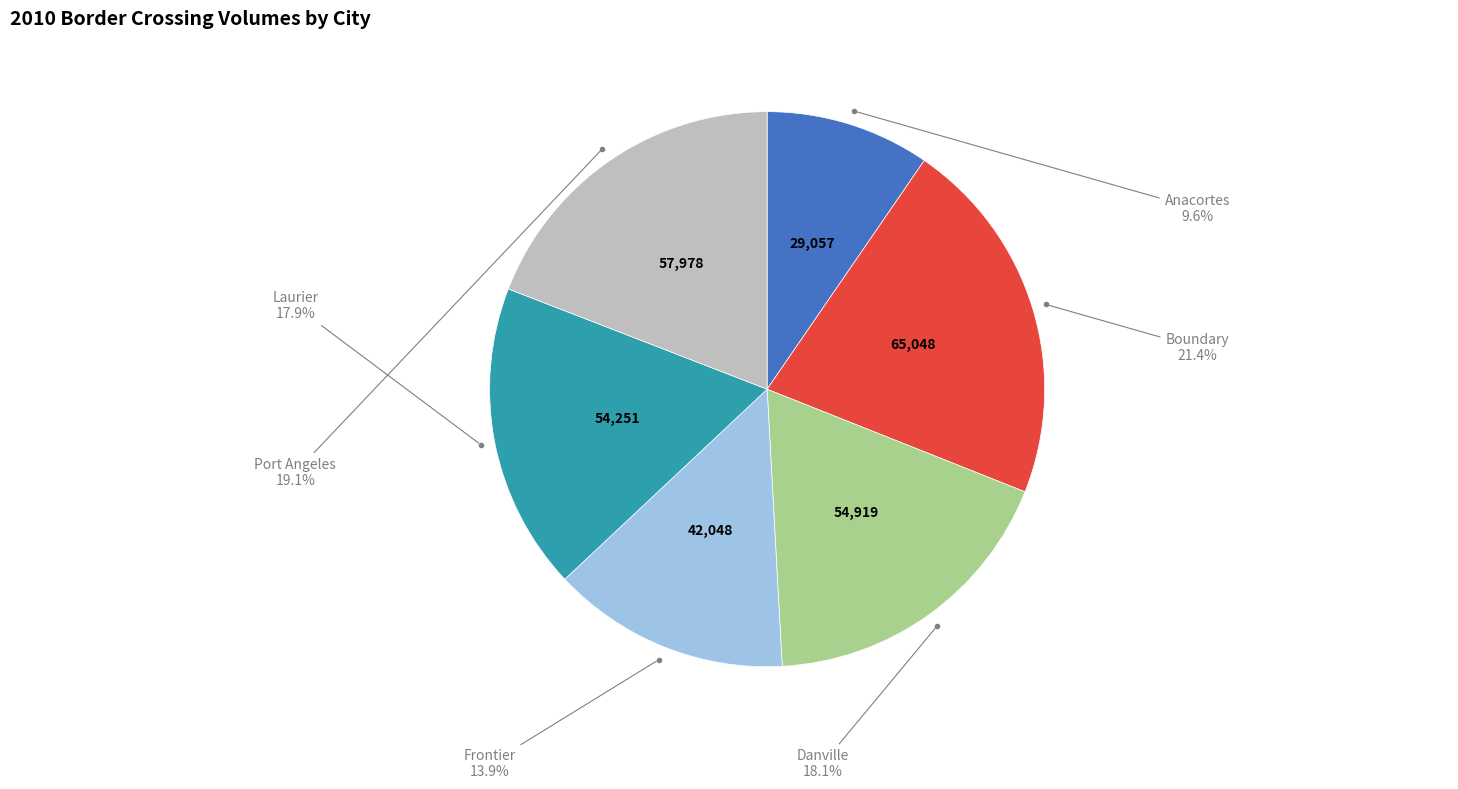

To the nearest percent, what is the average slice percentage?

17%